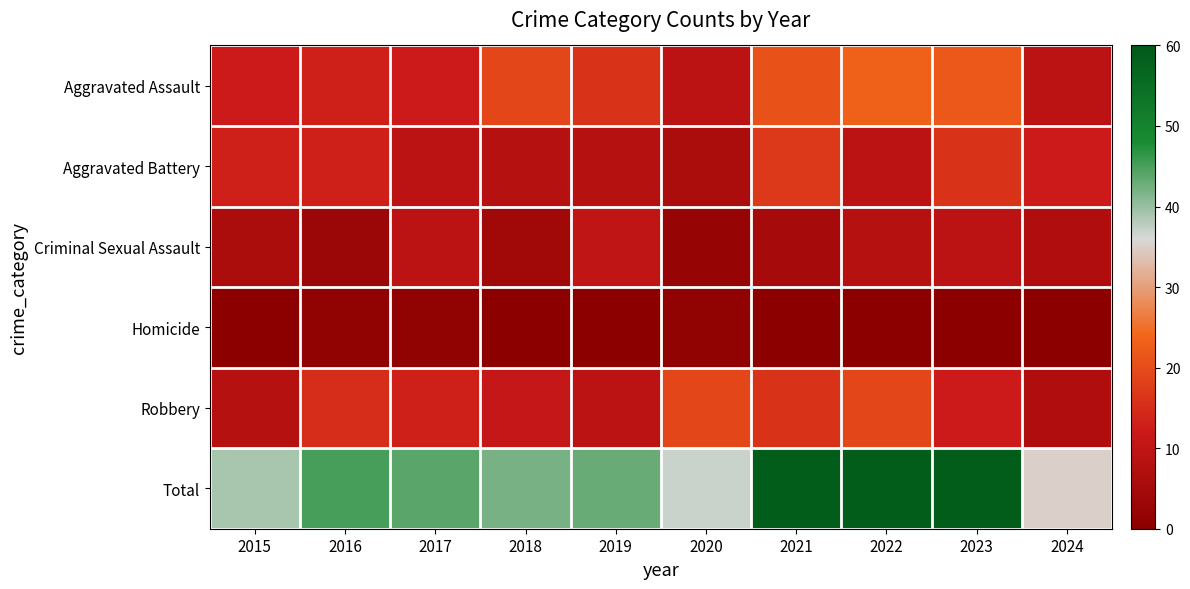

Which series has the largest range (max minus min)?

Total